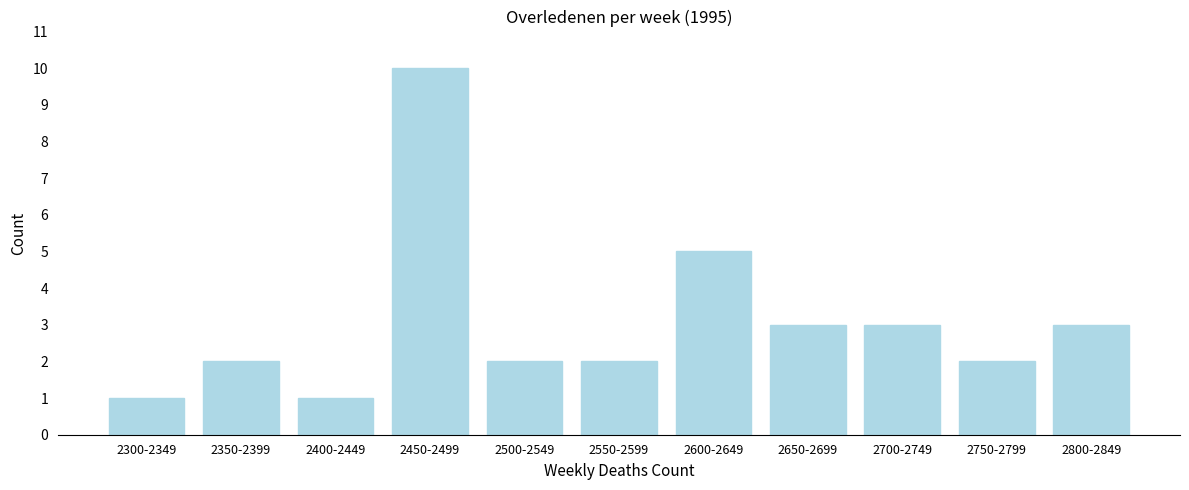

Reading left to right, transcribe all the data shown in this chart.

2300-2349=1	2350-2399=2	2400-2449=1	2450-2499=10	2500-2549=2	2550-2599=2	2600-2649=5	2650-2699=3	2700-2749=3	2750-2799=2	2800-2849=3